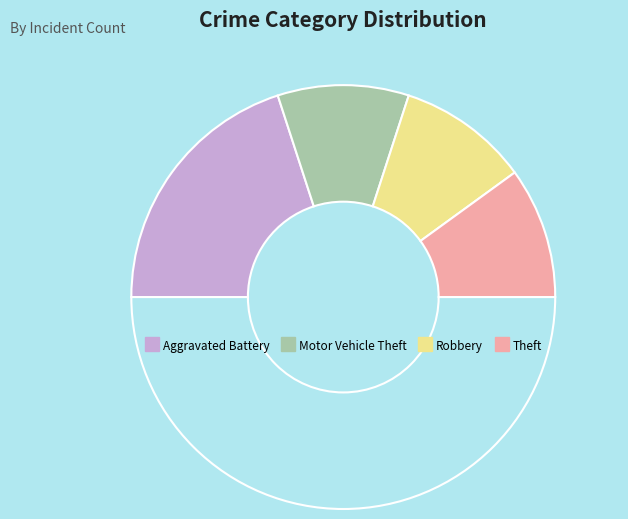

Count the number of slices in the pie.

5